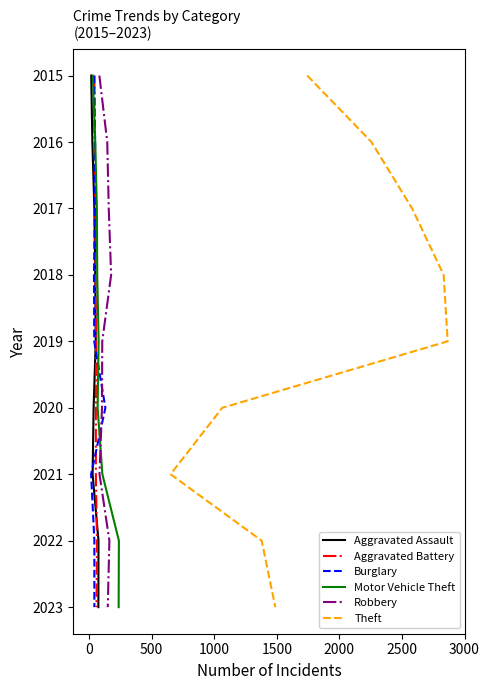

What is the difference between the Aggravated Assault values at 3000 and 500?

5